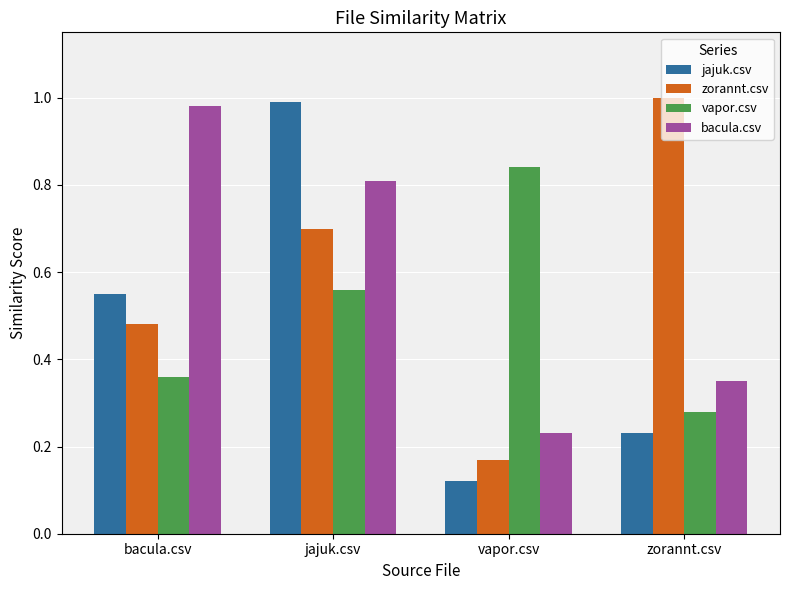

Is it true that bacula.csv equals 1.3 at bacula.csv?

False